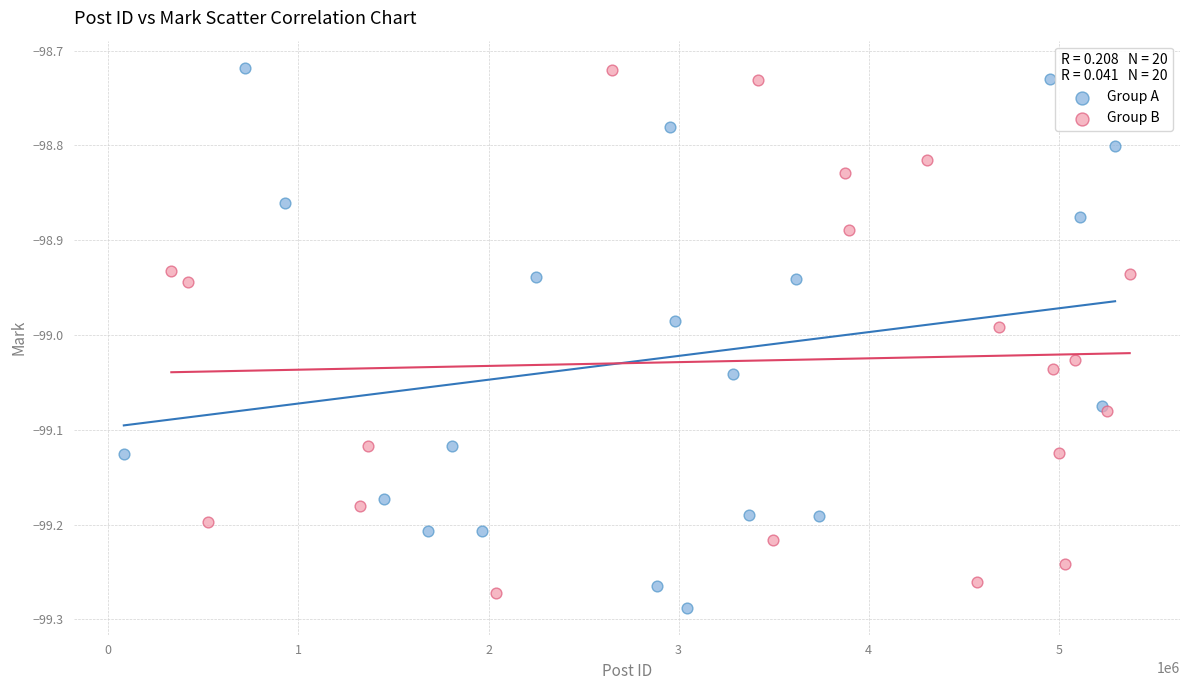

Which series has the largest Y range (max minus min)?

Group A